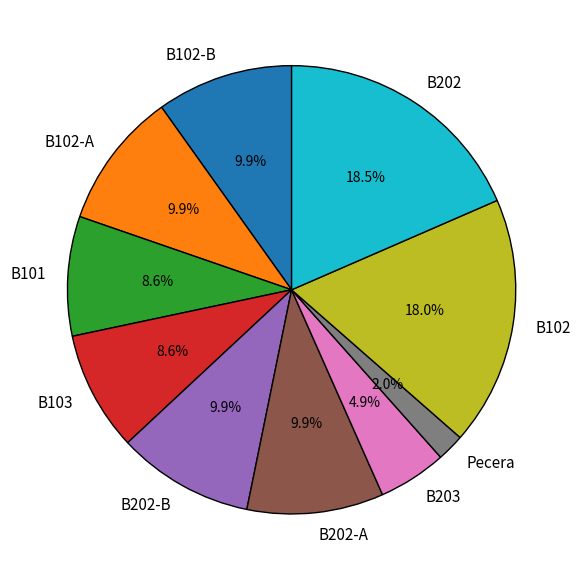

Approximately how many times larger is the value at B101 compared to B202-A?

0.9